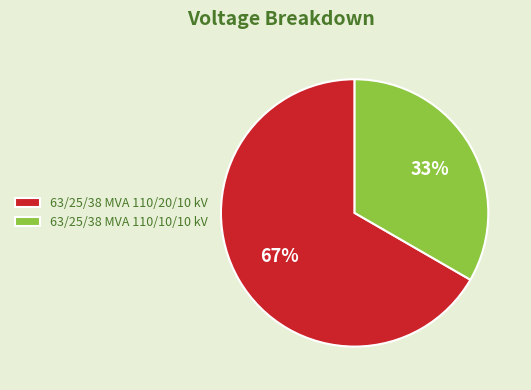

What is the largest slice in the pie chart?

63/25/38 MVA 110/20/10 kV